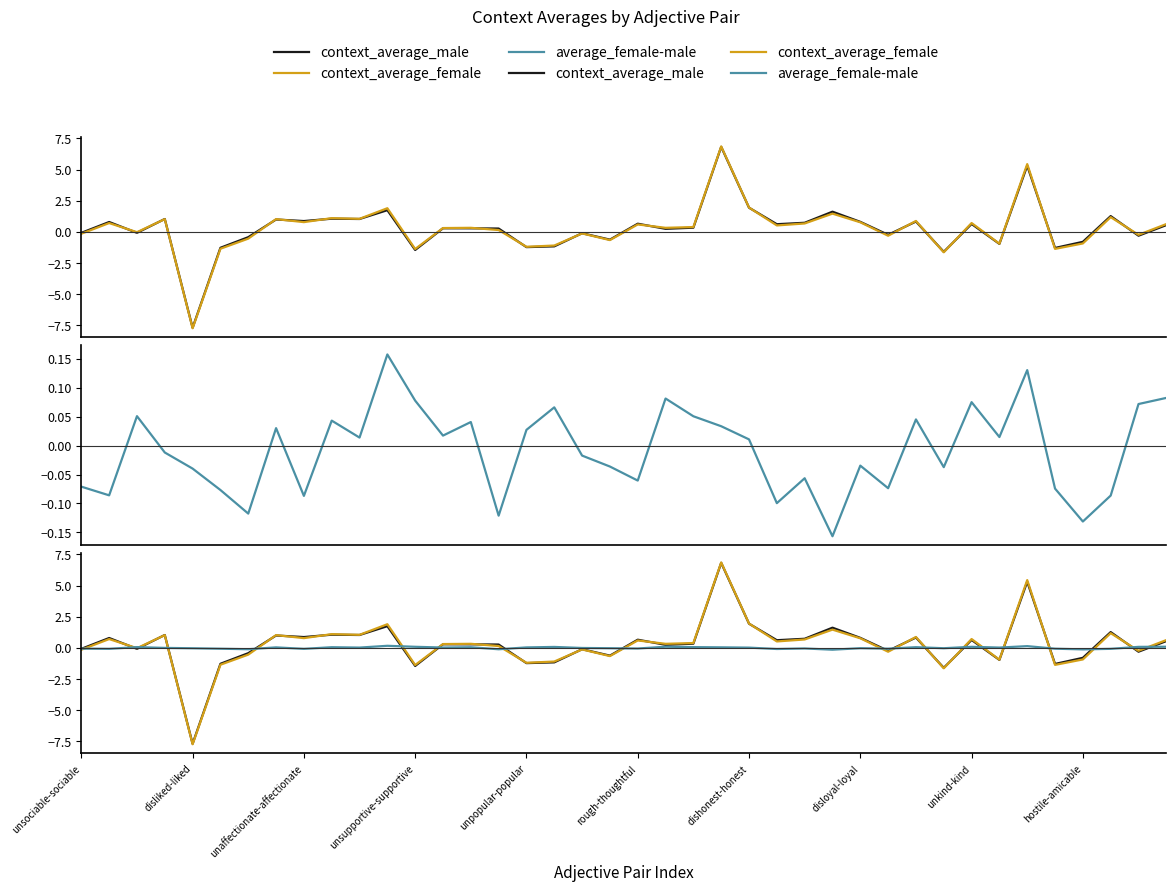

How many data points in context_average_male are above 0?

24